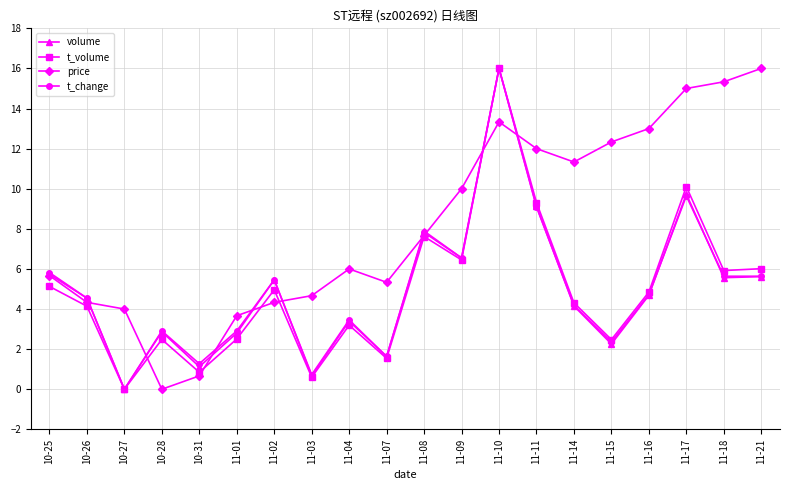

What is the label of the 12th point from the left?

11-09